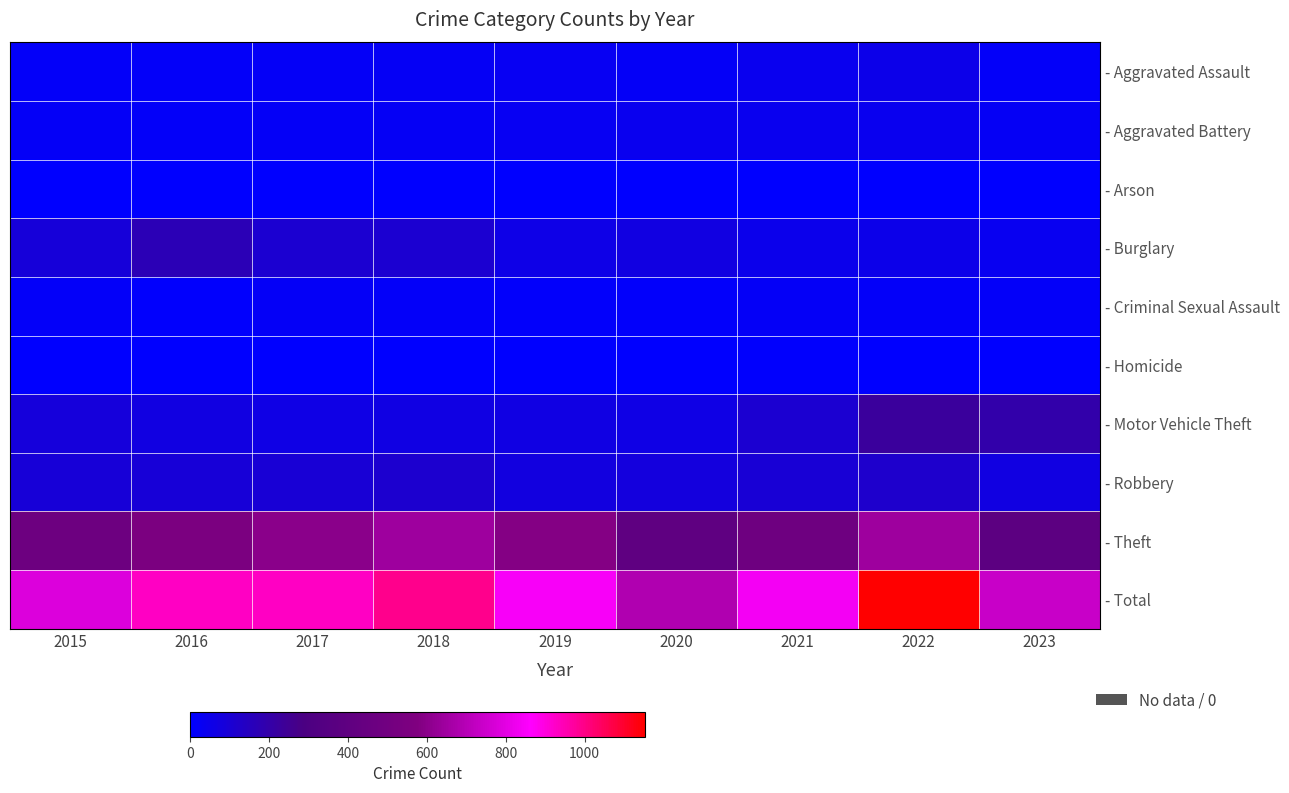

Which category has the highest value across all series?

2022